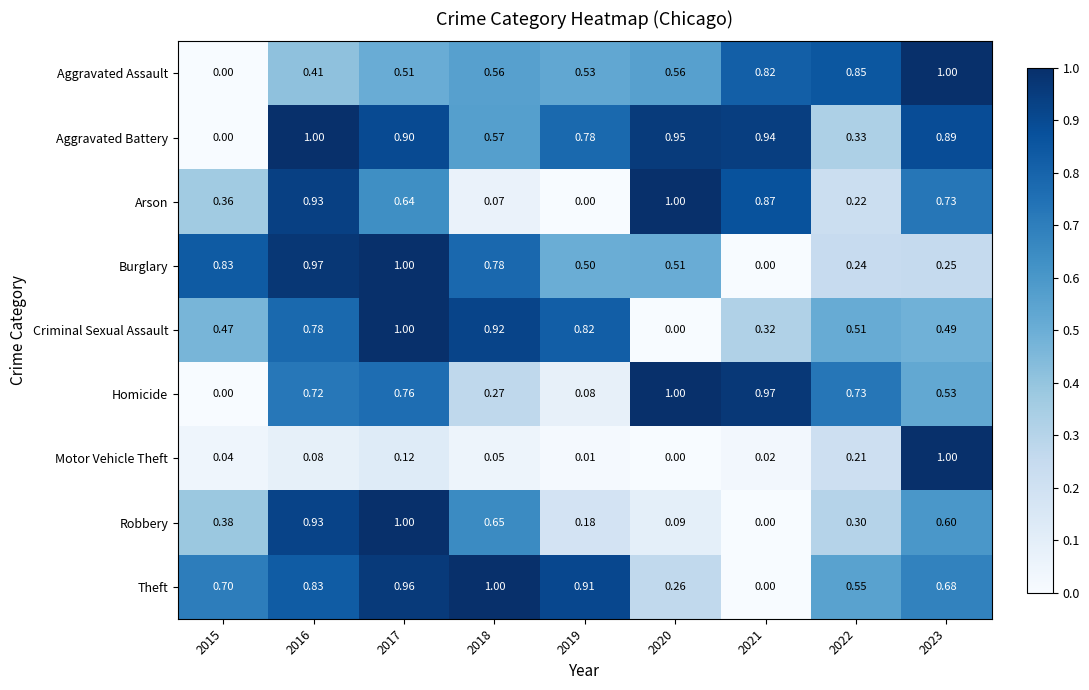

Is the value of Motor Vehicle Theft at 2015 greater than the value of Criminal Sexual Assault at 2020?

Yes